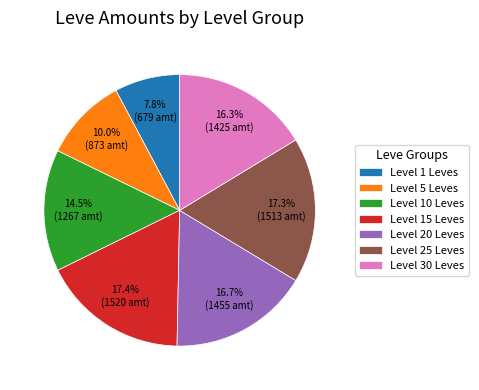

What is the smallest slice in the pie chart?

Level 1 Leves